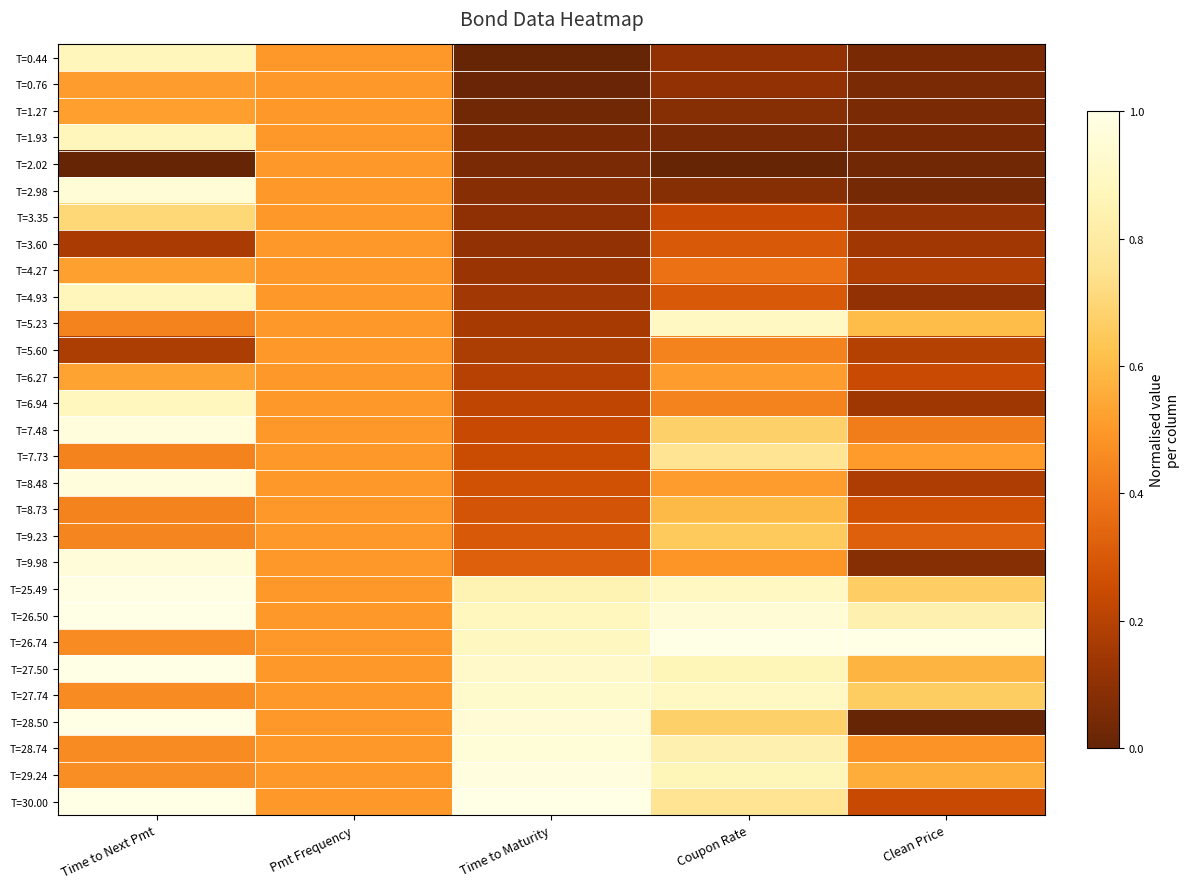

What is the difference between the highest and lowest values at Clean Price?

1.0